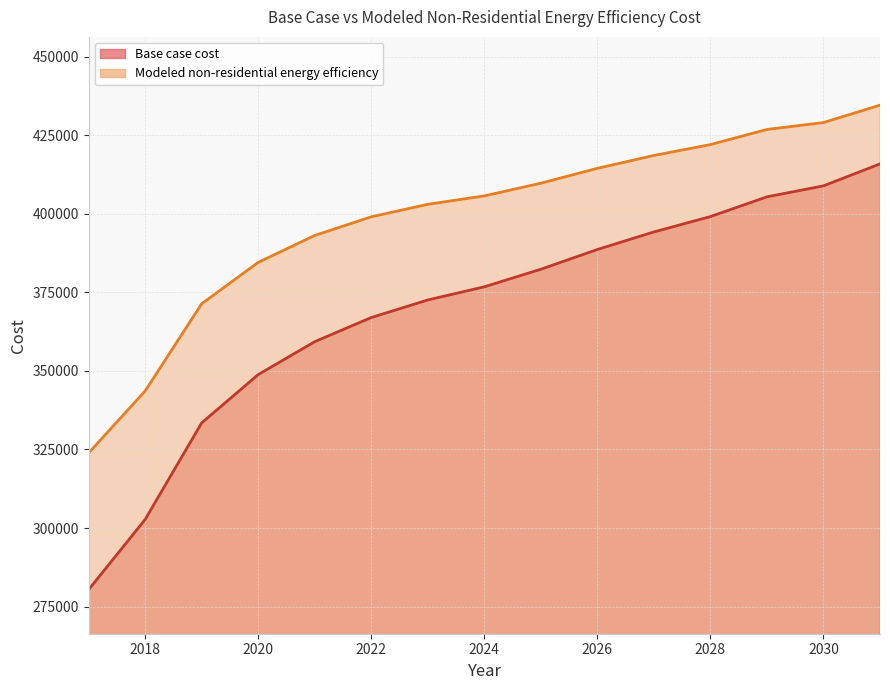

What is the minimum value shown in the chart?

280393.2